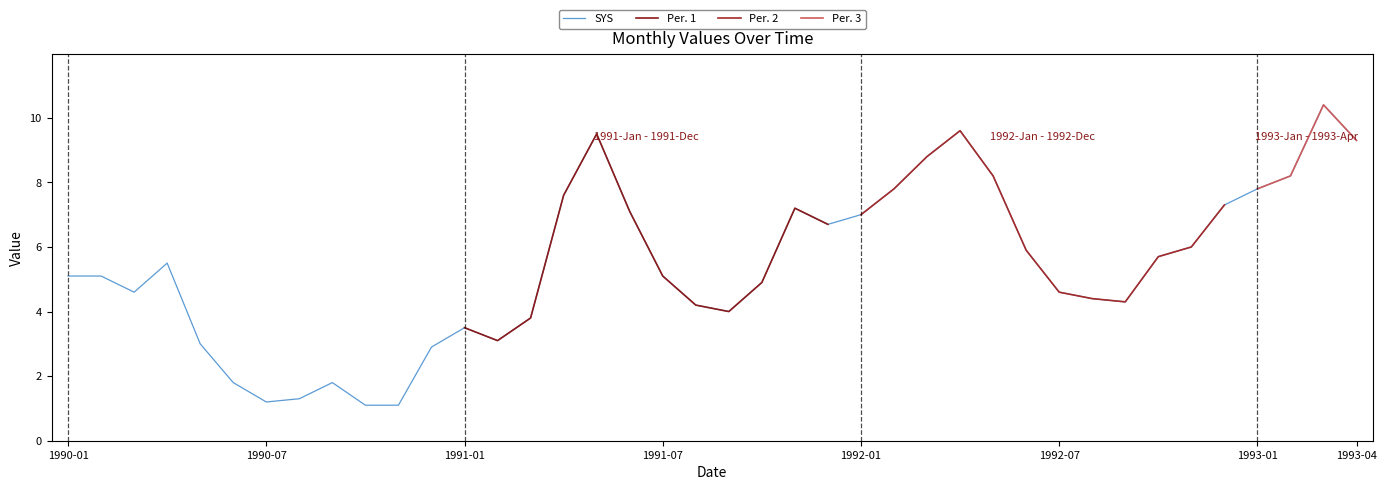

What is the change in value from 1992-08 to 1993-01?

+3.4